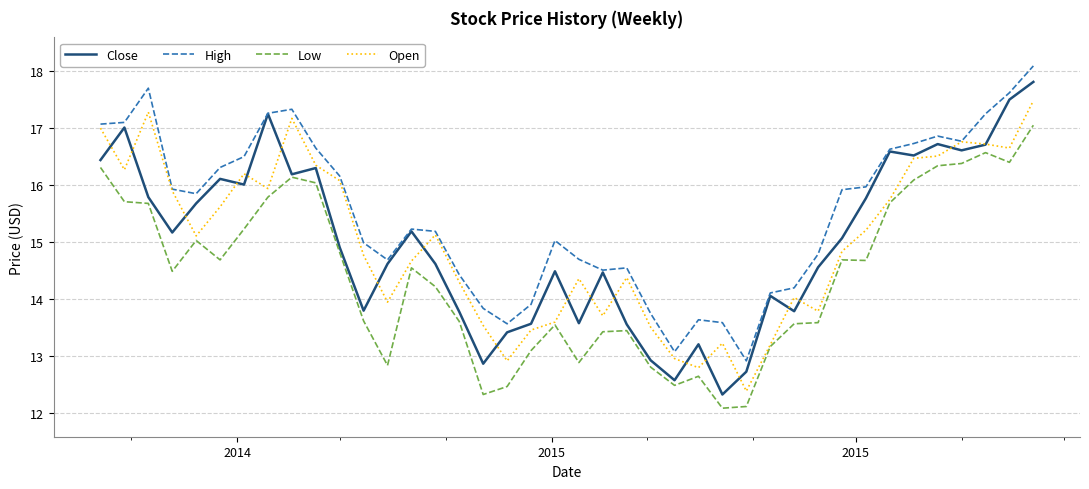

What is the maximum value for High?

18.1